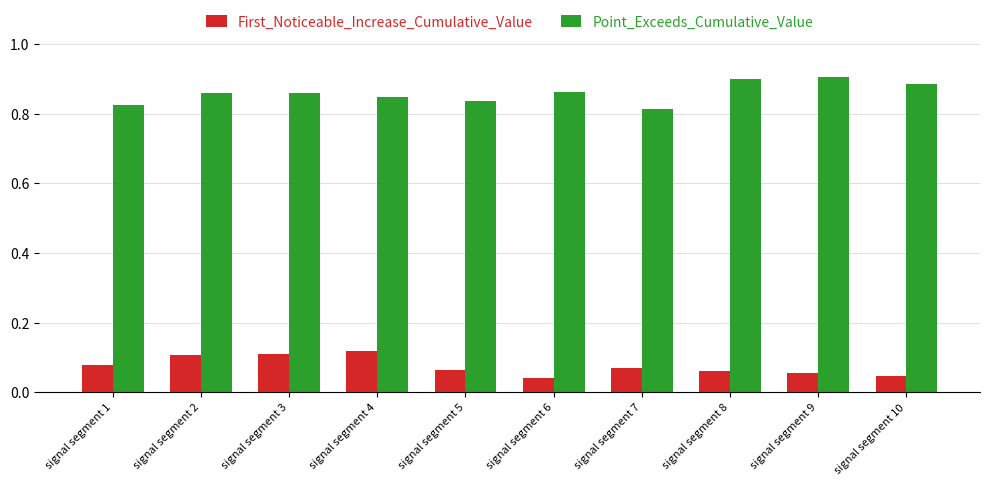

How many groups of bars are there?

10